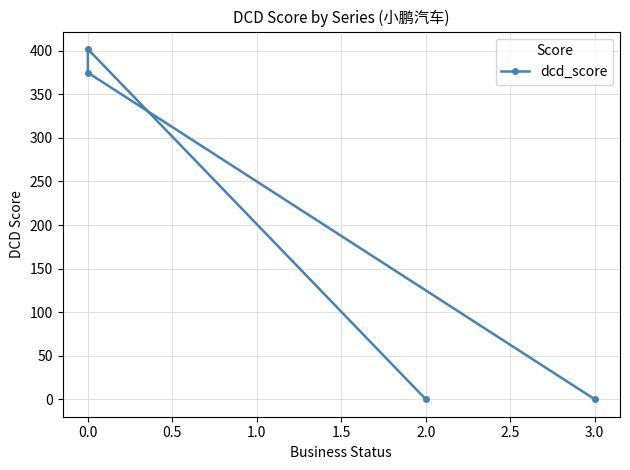

The chart shows a value of 126 at 2.0. True or false?

False